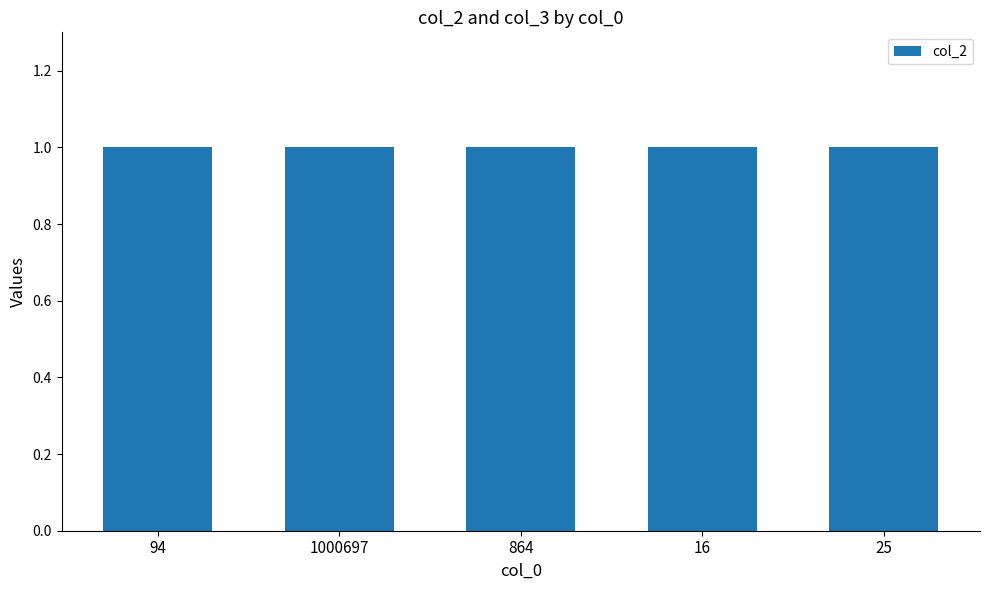

What is the lowest value of the col_2 series?

1